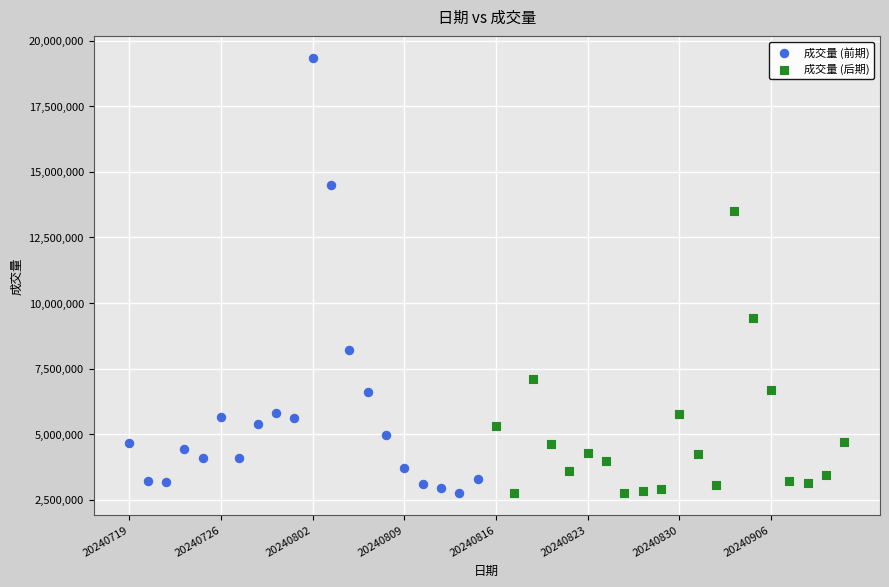

Which series has the widest spread of Y values?

成交量 (前期)